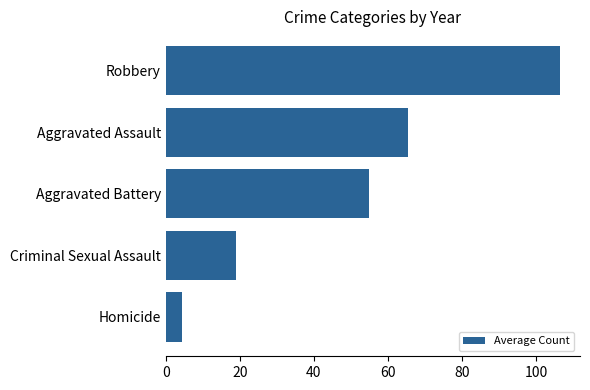

What is the greatest value displayed?

106.6